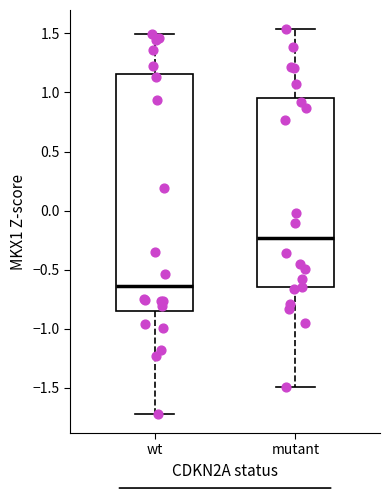

Where is the lower edge of the box for wt on the y-axis? The values are not printed on the chart, so give them approximately, as read against the axis.

-0.85